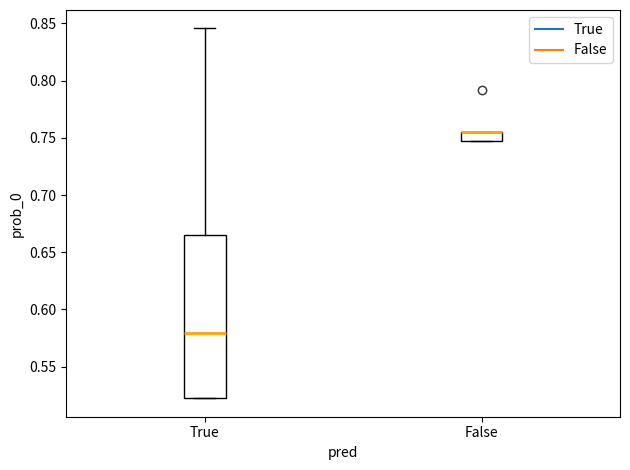

Reading left to right, read every box against the y-axis: the position of its median line, the range the box covers, and the ends of its whiskers. The values are not printed on the chart, so give them approximately, as read against the axis.

True: median 0.580, box 0.520 to 0.665, whiskers 0.520 to 0.845
False: median 0.755 (drawn on the box's upper edge), box 0.745 to 0.755, whiskers 0.745 to 0.755